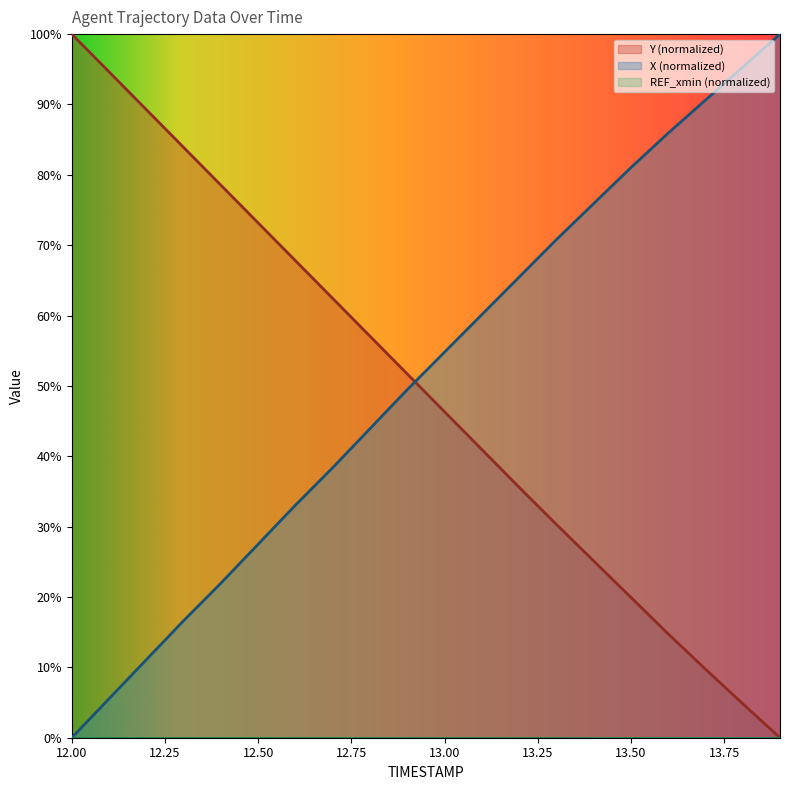

How many data points in Y are less than 51?

10